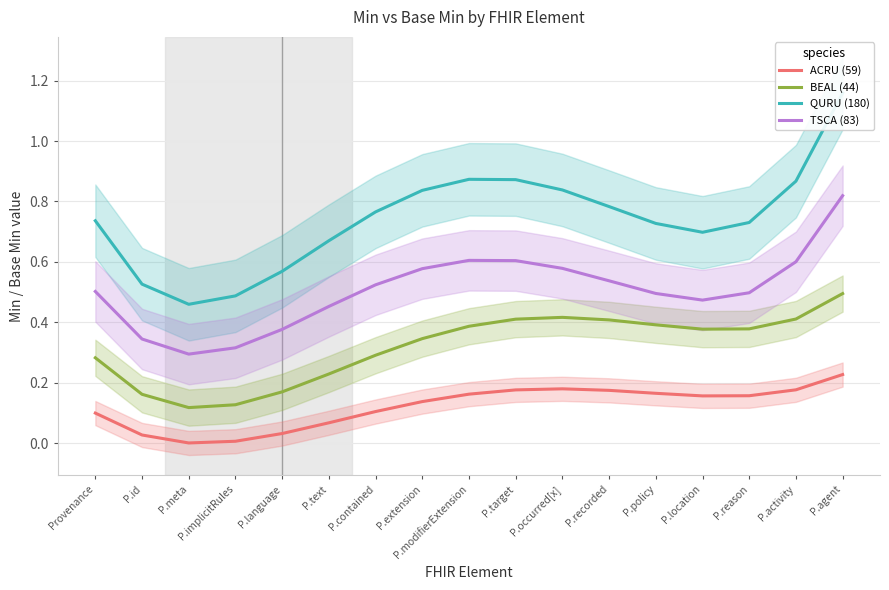

List the labels in order of BEAL (44) value, largest first.

P.agent, P.occurred[x], P.activity, P.target, P.recorded, P.policy, P.modifierExtension, P.reason, P.location, P.extension, P.contained, Provenance, P.text, P.language, P.id, P.implicitRules, P.meta